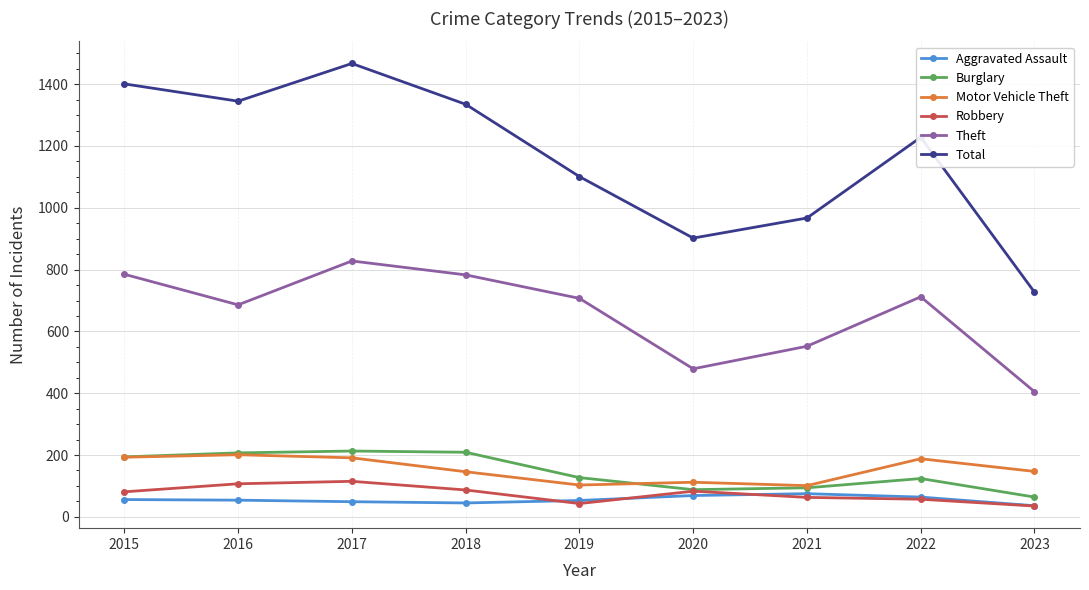

Which series changed the most between 2017 and 2022?

Total